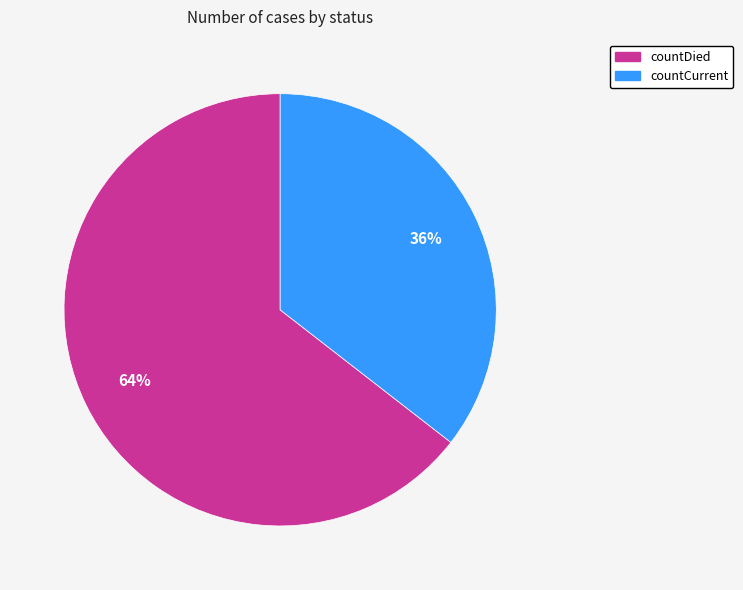

How many slices are in this pie chart?

2